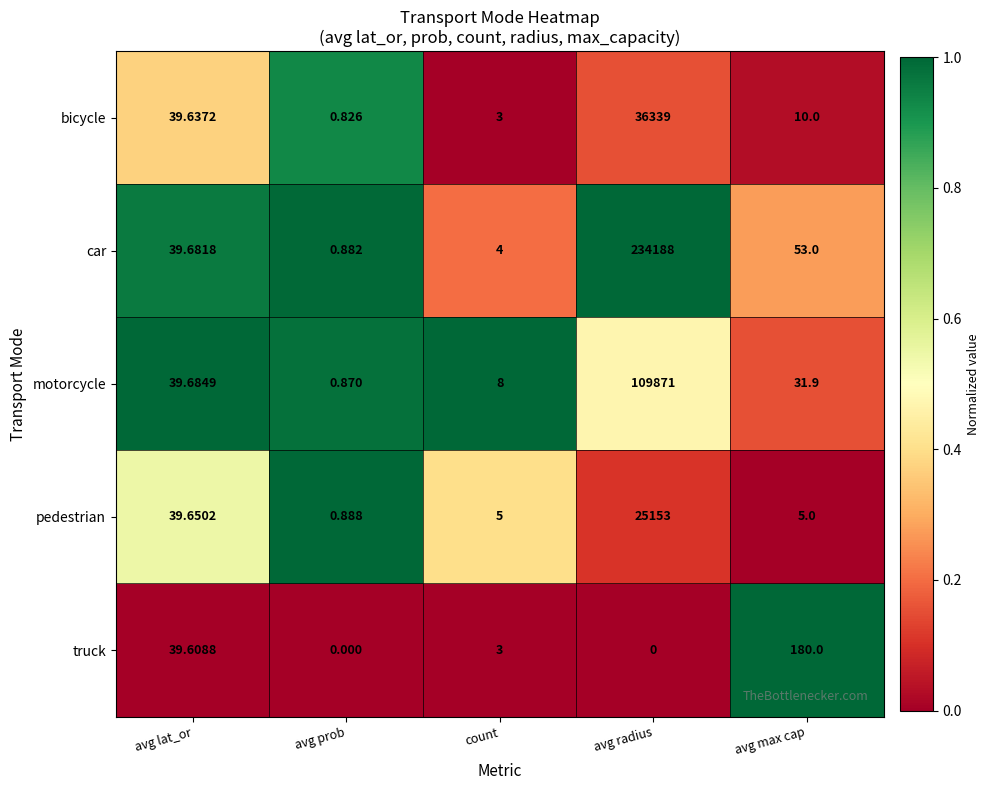

Which series changed the most between avg lat_or and avg max cap?

truck